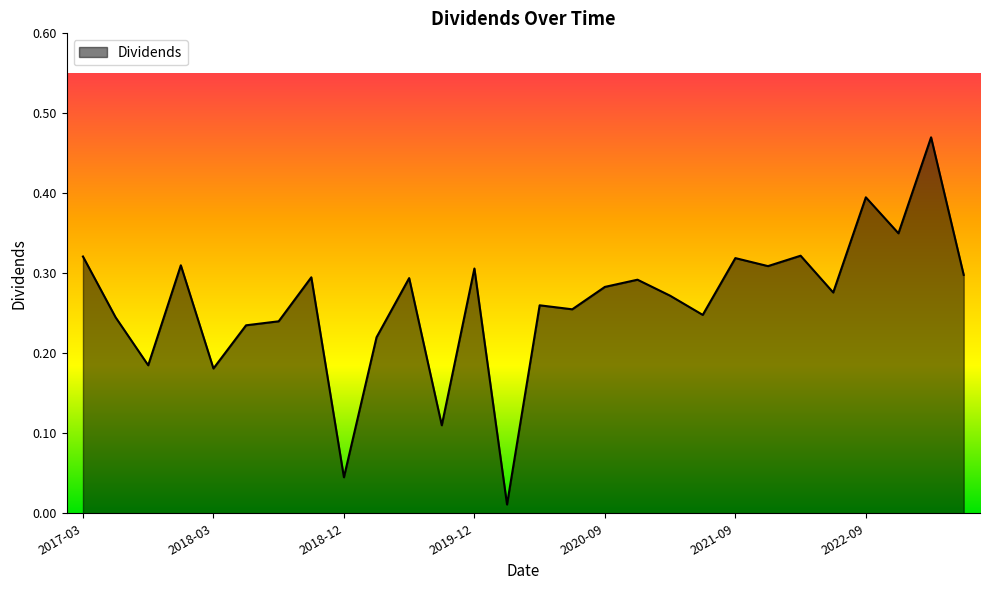

How many lines are shown in the chart?

1